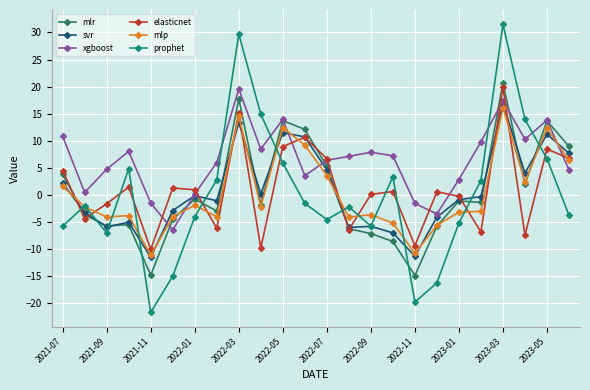

True or false: svr has more than 1 points higher than both neighbors.

True